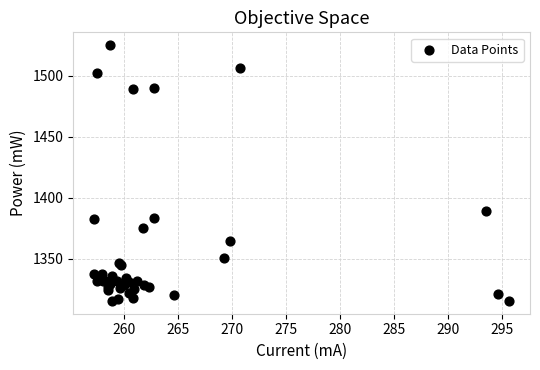

What Y value in the scatter plot is closest to 1420?

1389.3